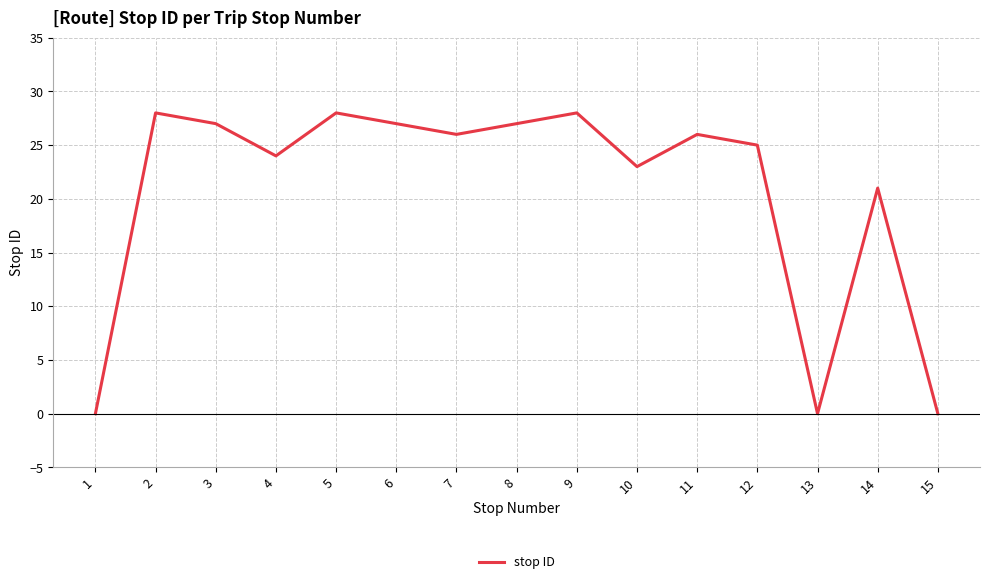

What is the difference between the second highest and second lowest values?

28